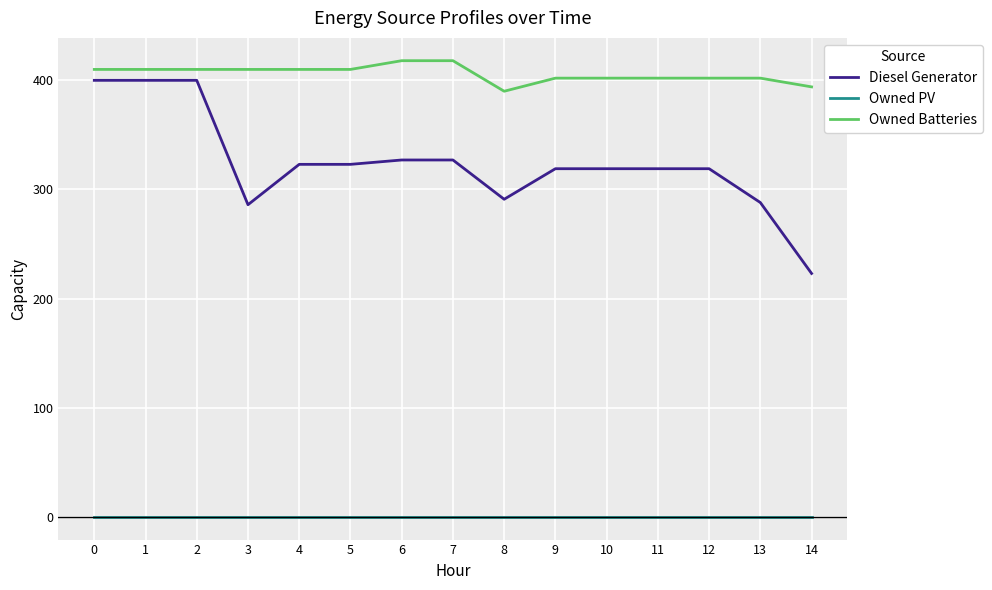

How many distinct data groups are displayed?

3